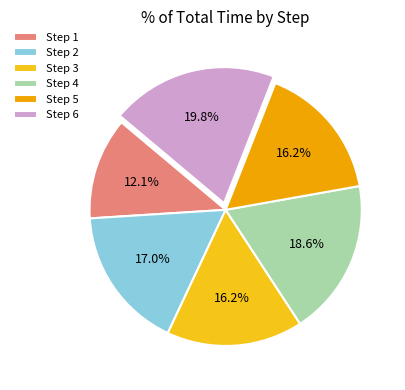

Is there a majority slice in this chart?

No